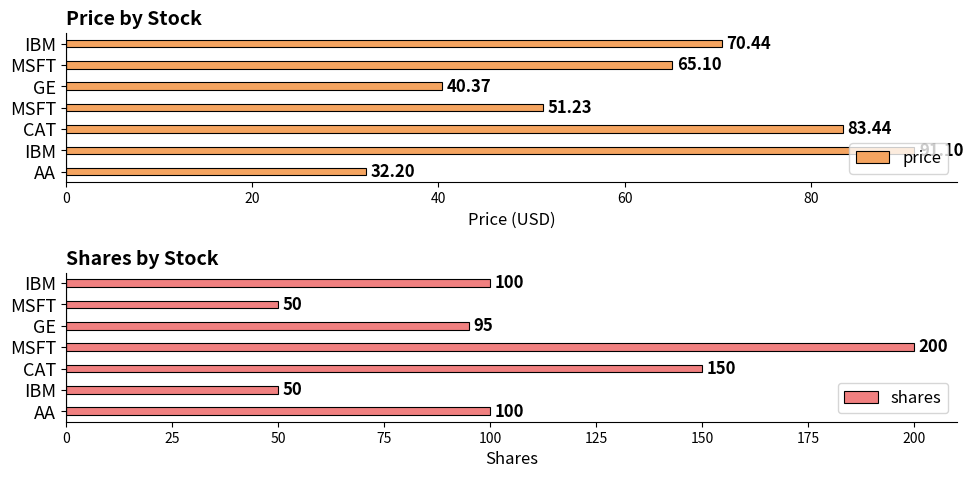

How many values in the price series exceed 65?

4